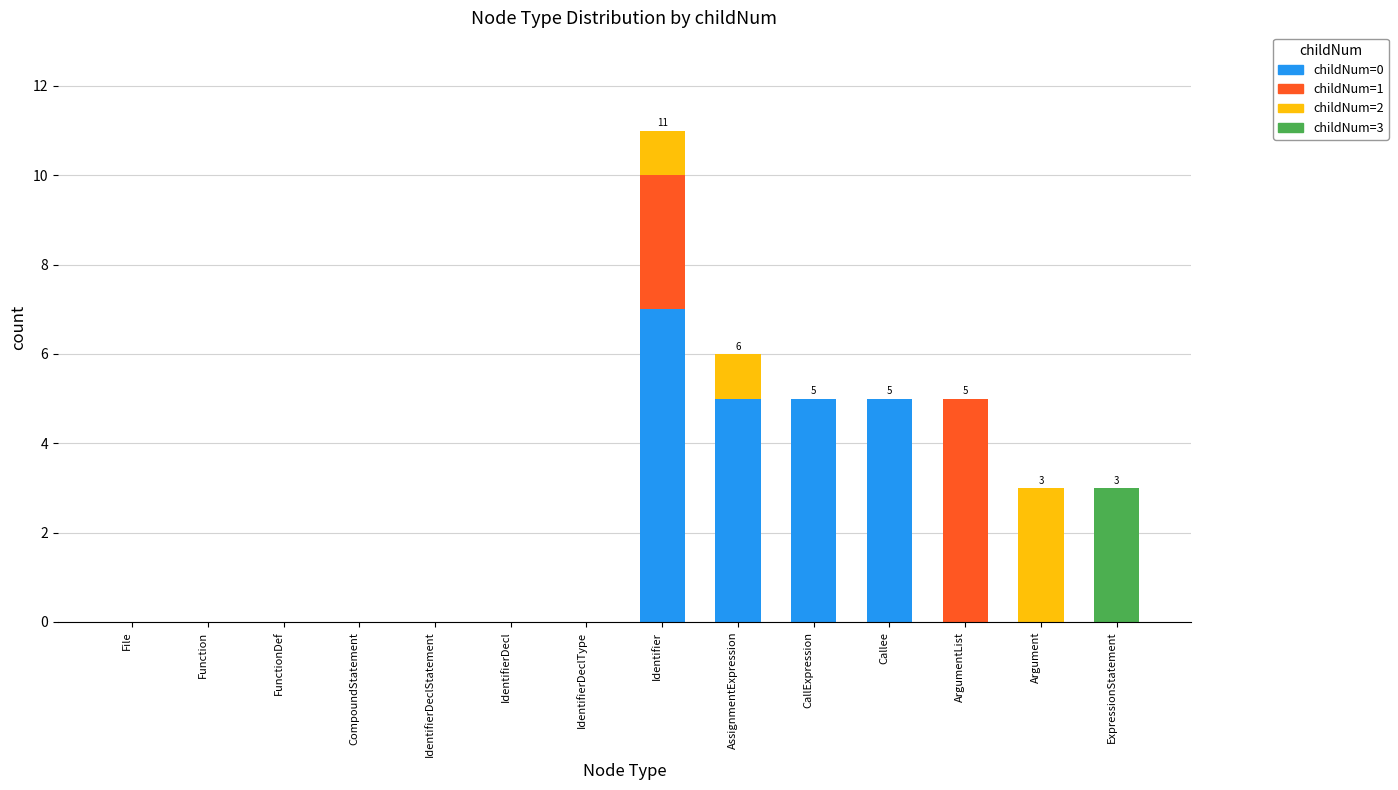

True or false: childNum=0 has a value of 0 at ExpressionStatement.

True